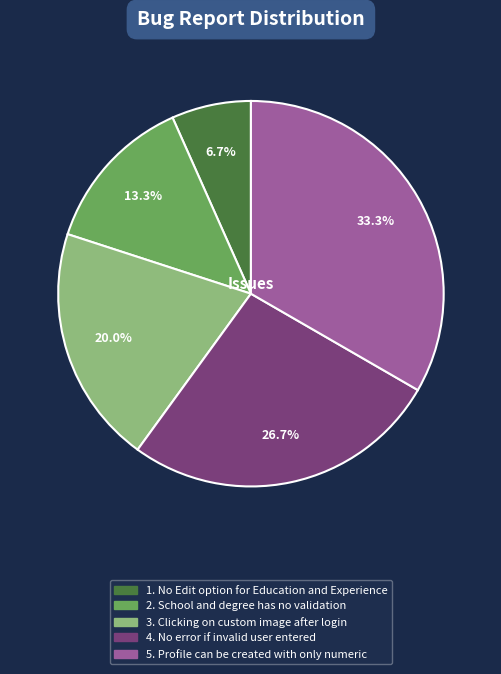

Is there any slice that represents more than half of the pie?

No